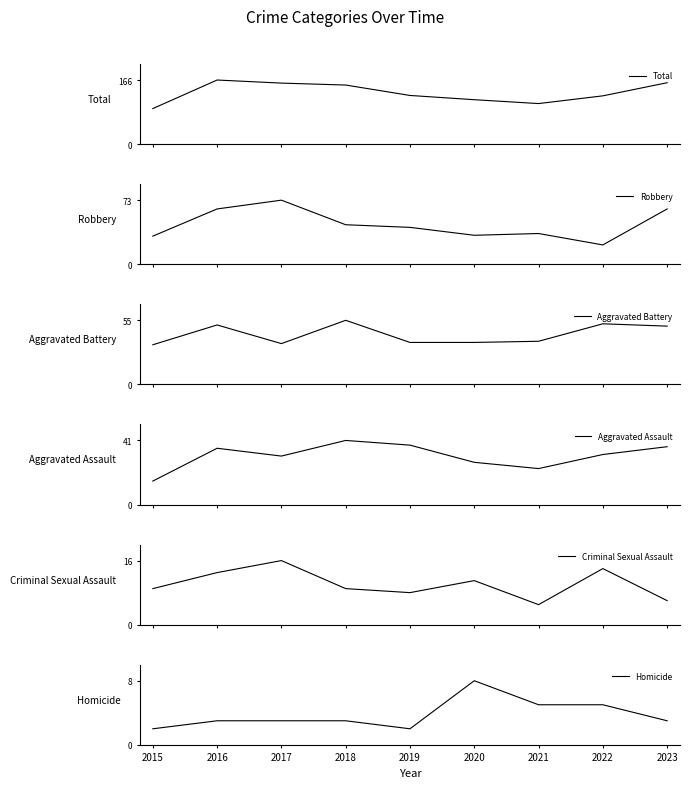

The value of Criminal Sexual Assault at 2022 is 14. True or false?

True